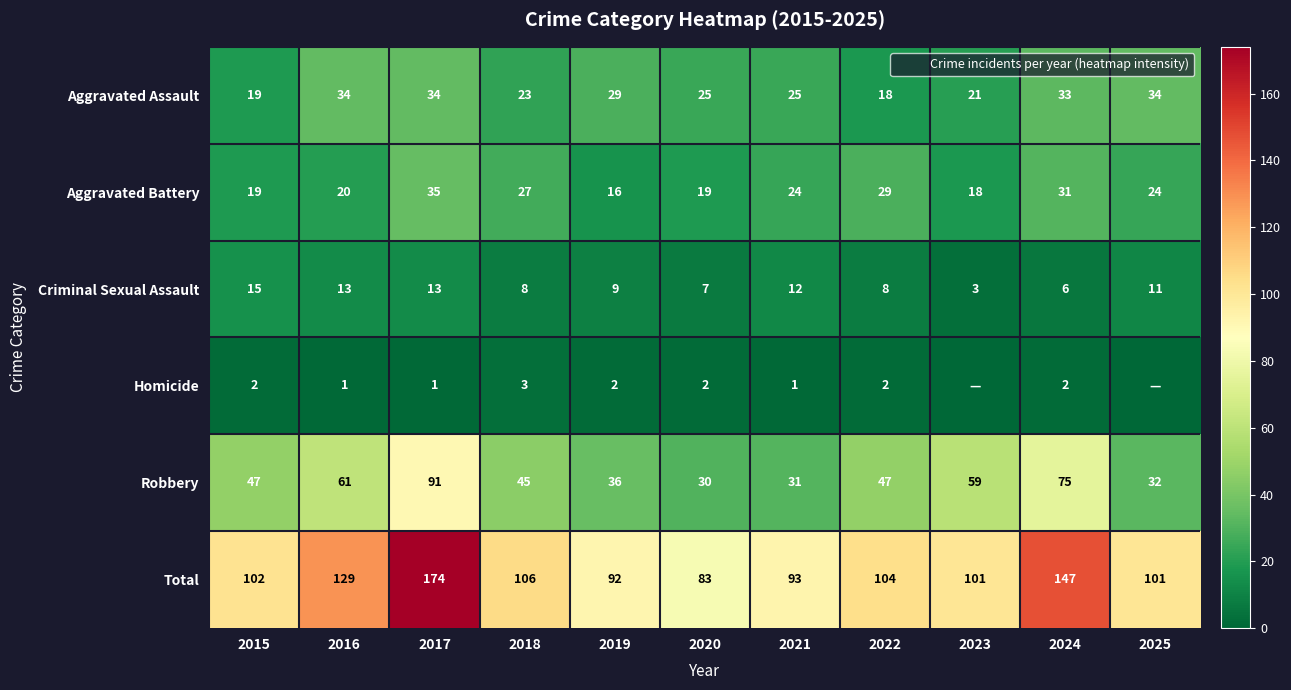

Which label corresponds to the smallest value in the chart?

2023